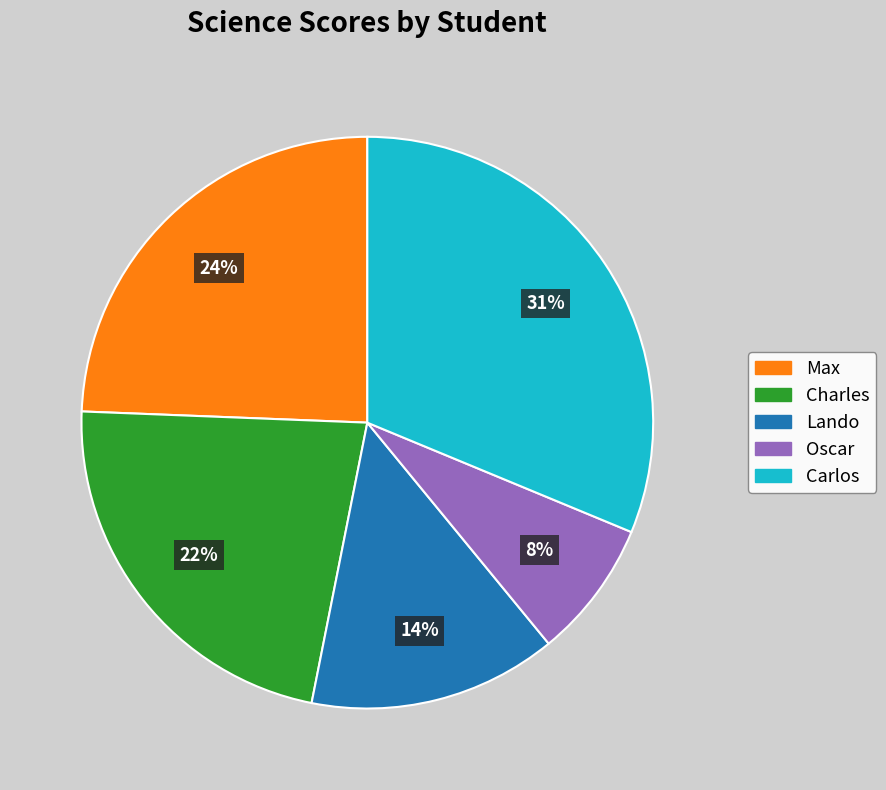

Which has a higher value, Lando or Max?

Max